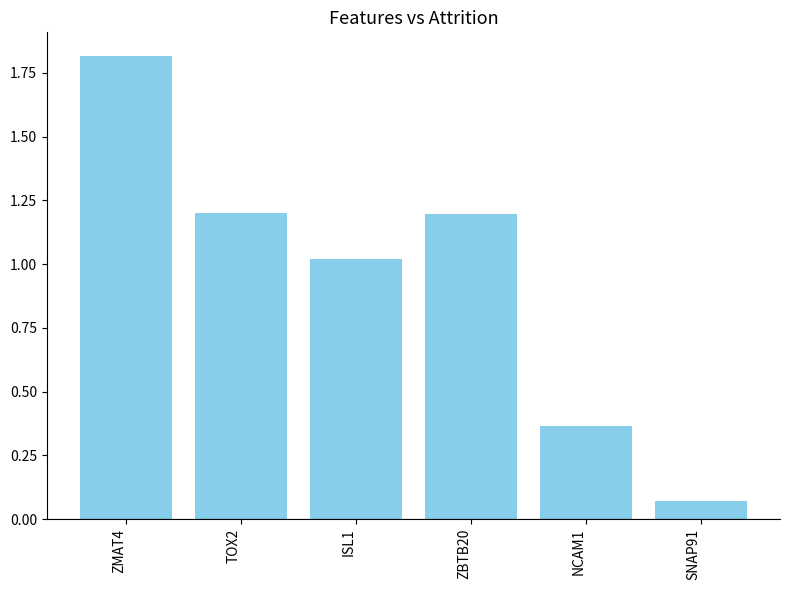

Where does the data first go above 1?

ZMAT4